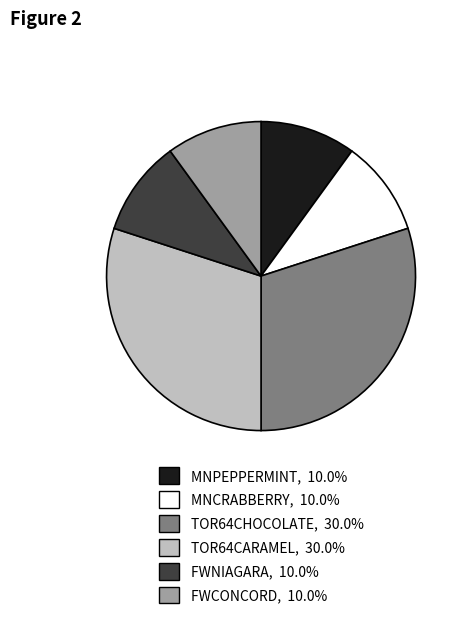

Is there any slice that represents more than half of the pie?

No